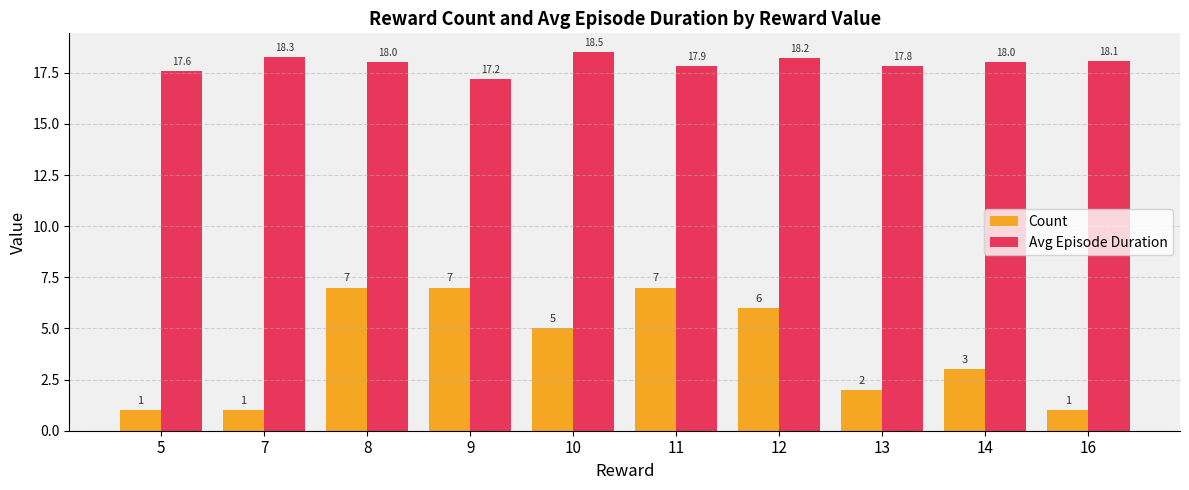

How many series are shown in this chart?

2